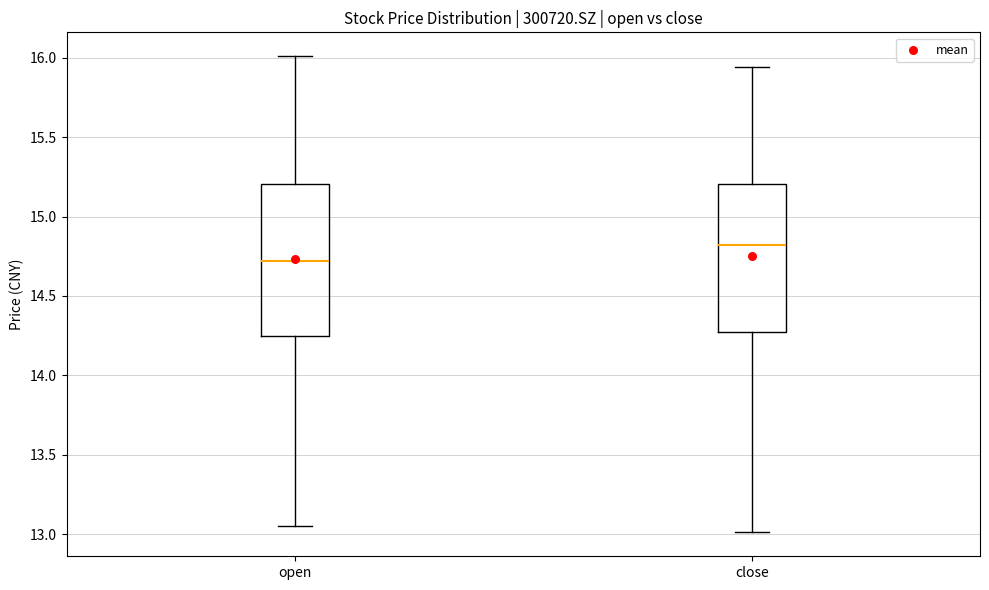

Reading left to right, read every box against the y-axis: the position of its median line, the range the box covers, and the ends of its whiskers. The values are not printed on the chart, so give them approximately, as read against the axis.

open: median 14.70, box 14.25 to 15.20, whiskers 13.05 to 16.00
close: median 14.80, box 14.25 to 15.20, whiskers 13.00 to 15.95